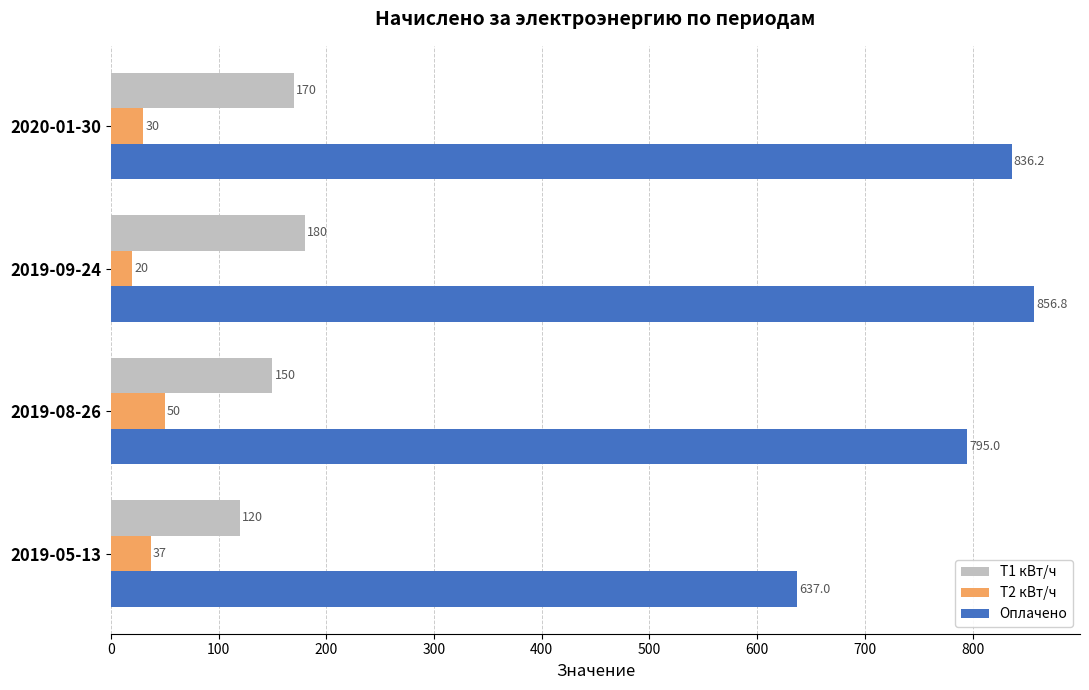

At which label is Т1 кВт/ч closest to 150?

2019-08-26